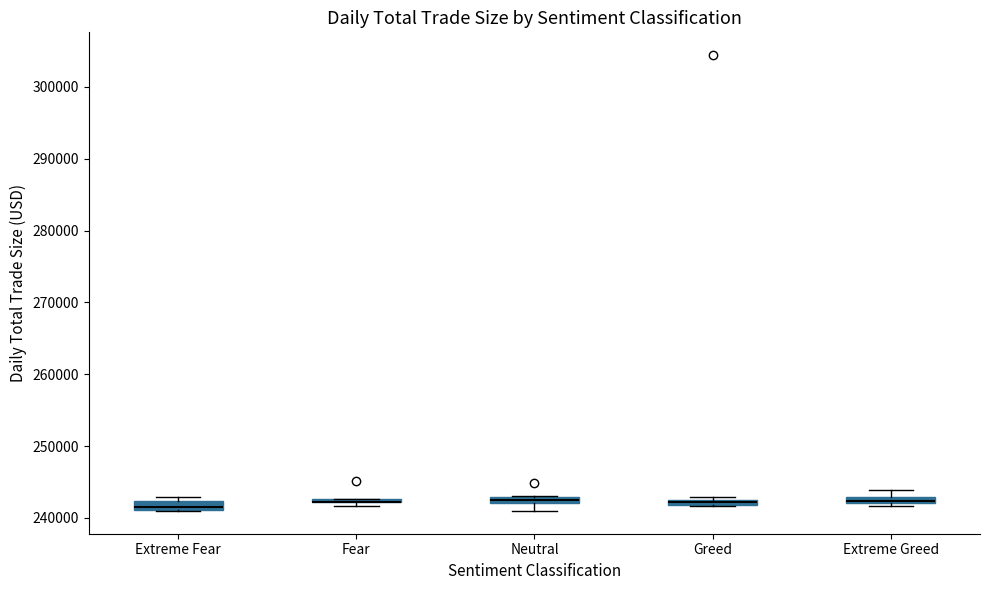

Where is the lower edge of the box for Fear on the y-axis? The values are not printed on the chart, so give them approximately, as read against the axis.

242000